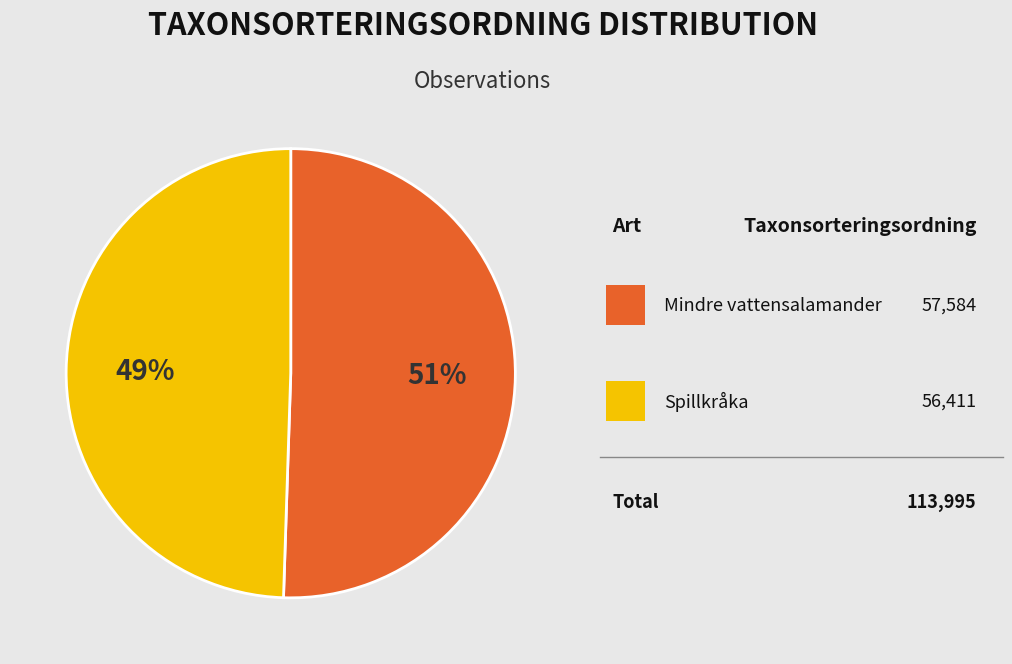

Does any single category account for the majority?

Yes